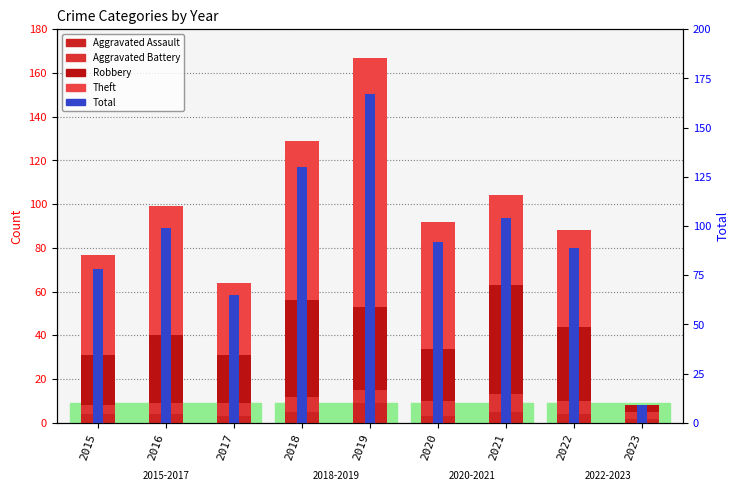

Reading left to right, extract all data points from this chart.

Aggravated Assault: 4	4	3	5	9	3	5	4	2
Aggravated Battery: 4	5	6	7	6	7	8	6	3
Robbery: 23	31	22	44	38	24	50	34	3
Theft: 46	59	33	73	114	58	41	44	0
Total: 78	99	65	130	167	92	104	89	9